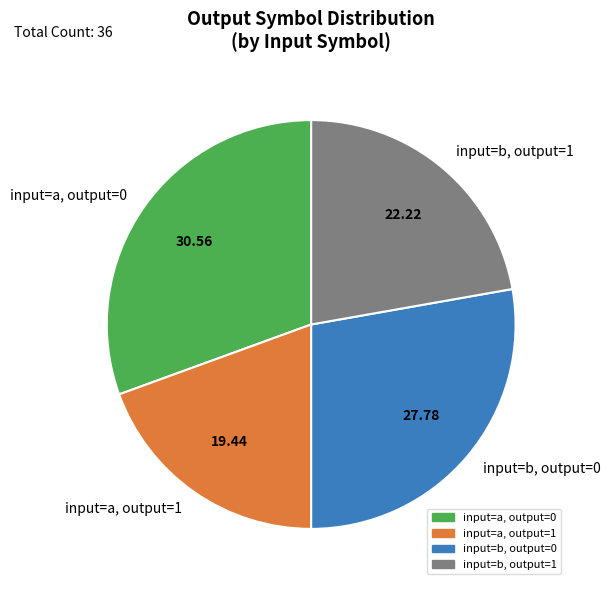

Is the sum of input=a, output=1 and input=b, output=1 greater than half?

No